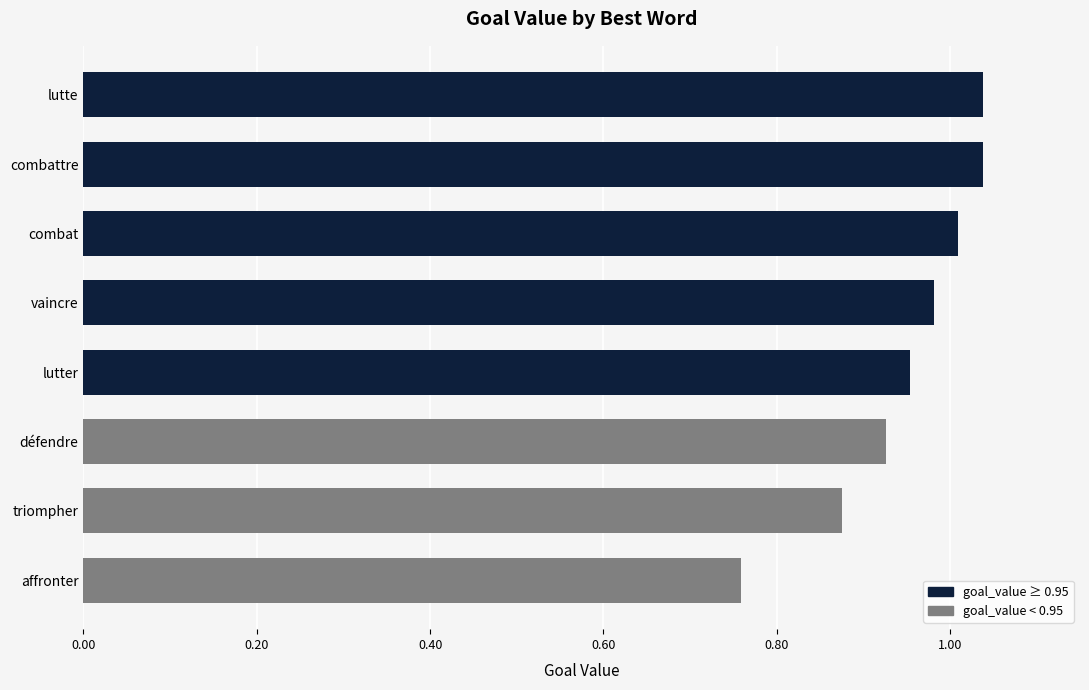

The value at combat is 1.0. True or false?

True